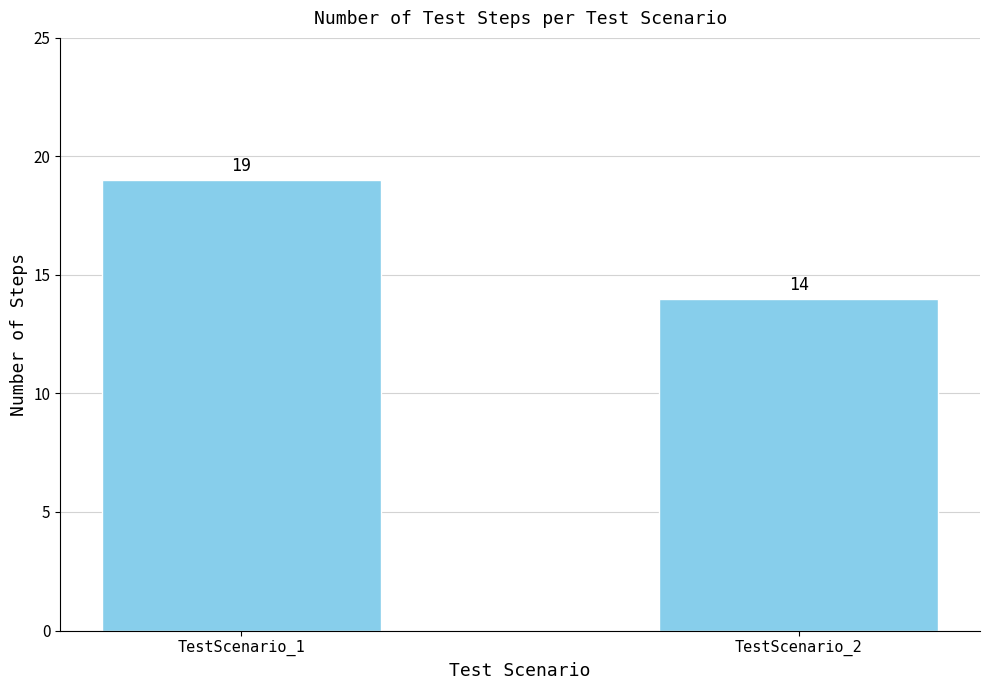

How many bars are there in total?

2